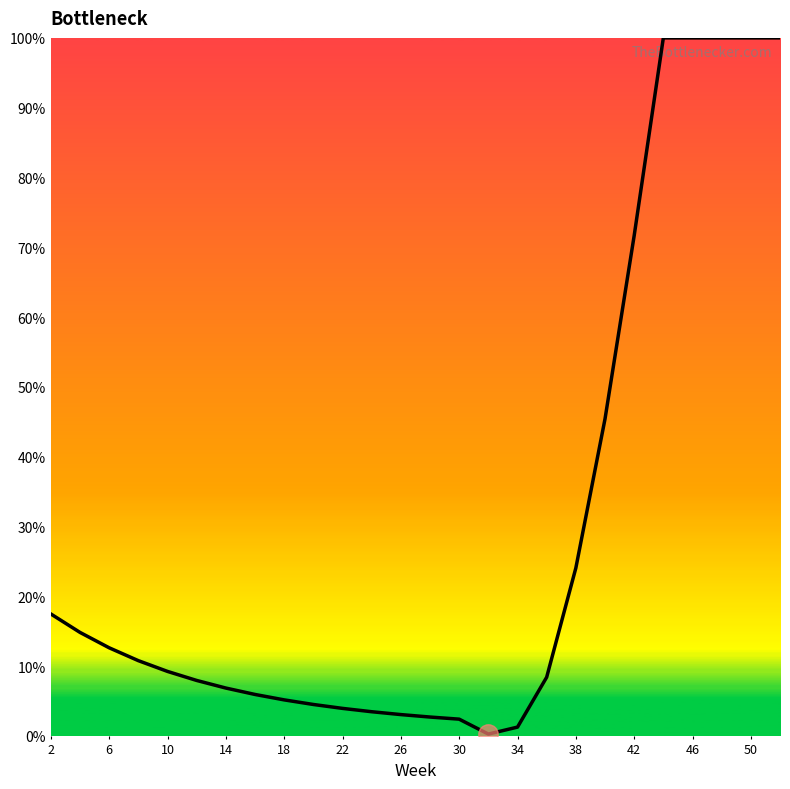

What is the maximum value shown in the chart?

100.0